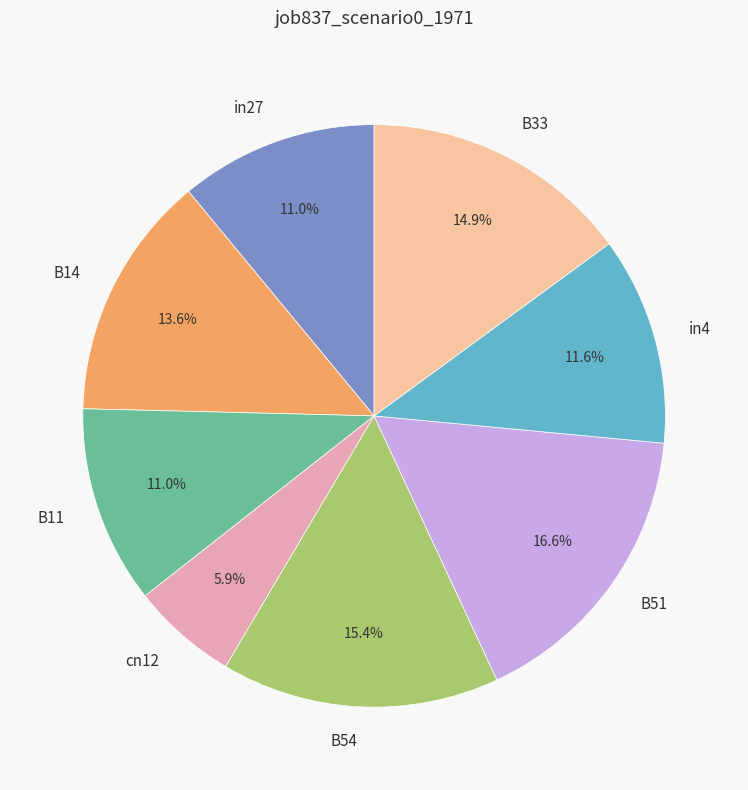

What is the largest slice in the pie chart?

B51